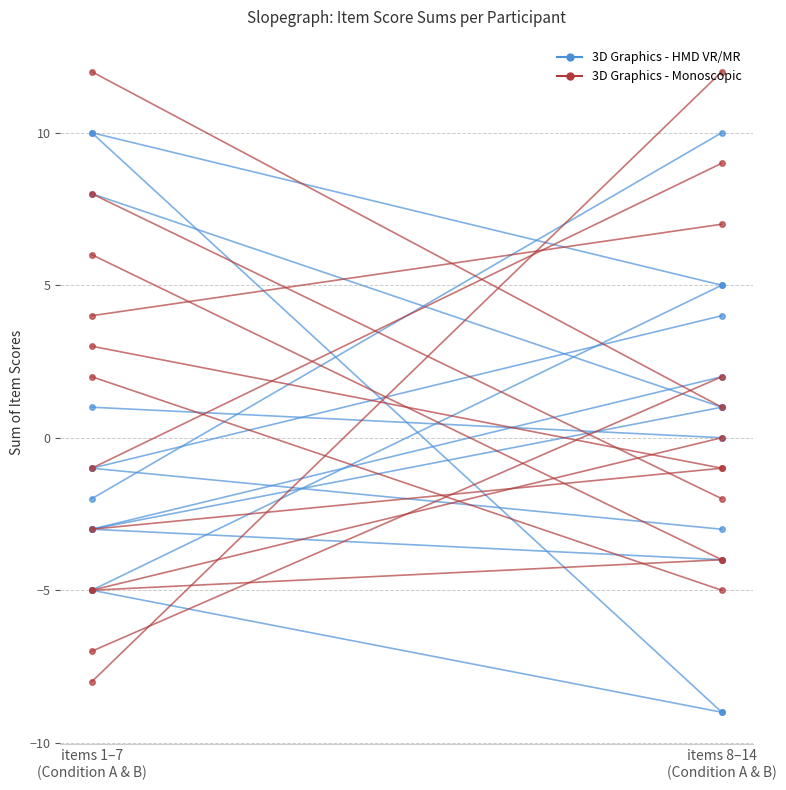

At how many categories does at least one series exceed 2?

1